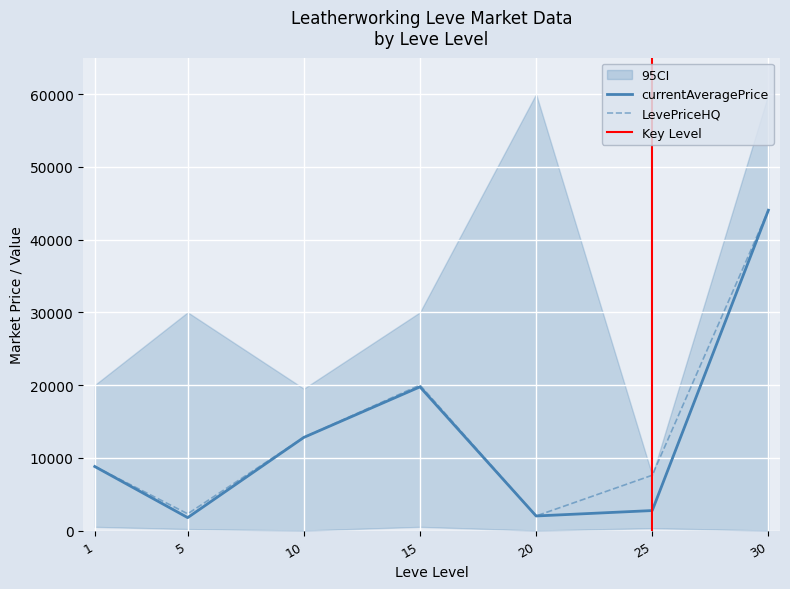

True or false: currentAveragePrice has a value of 3114 at 1.

False